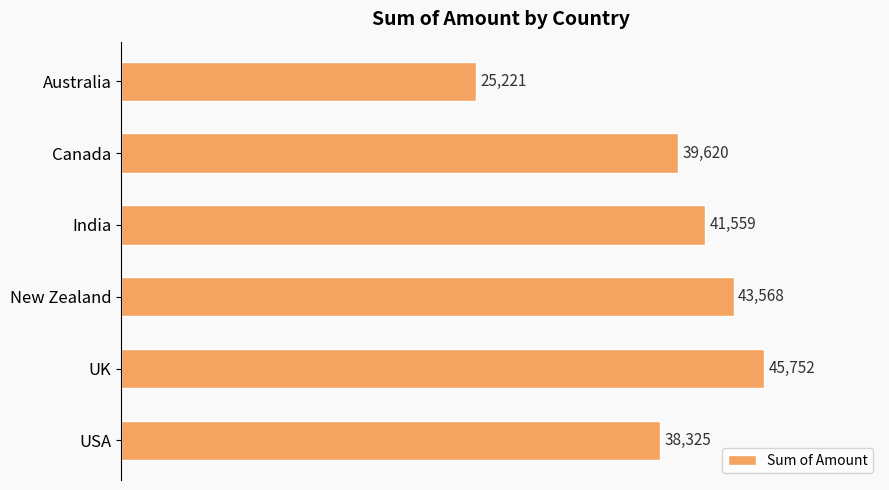

Is it true that the value at UK is 15378?

False